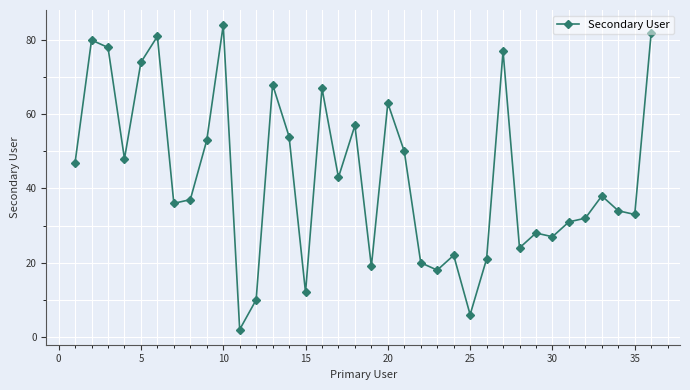

What is the greatest value displayed?

84